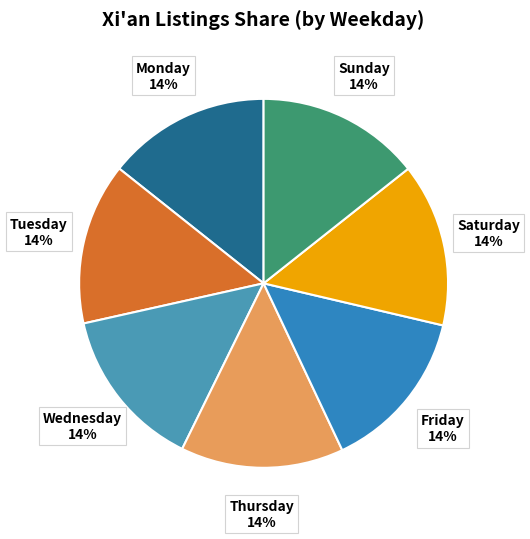

How many slices are in this pie chart?

7